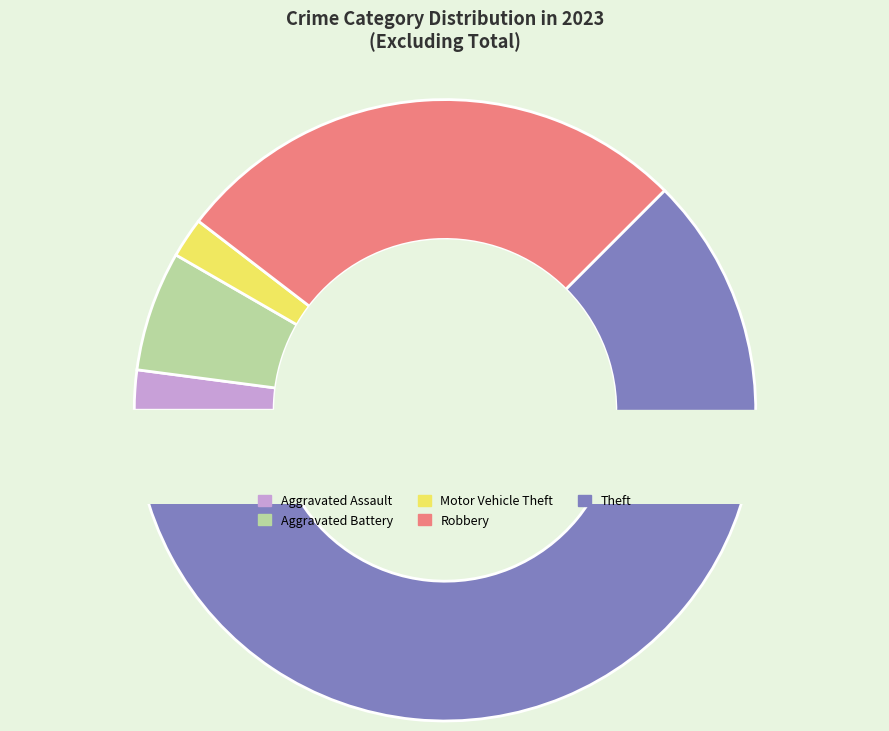

Is it true that Robbery is 41% of the pie?

False